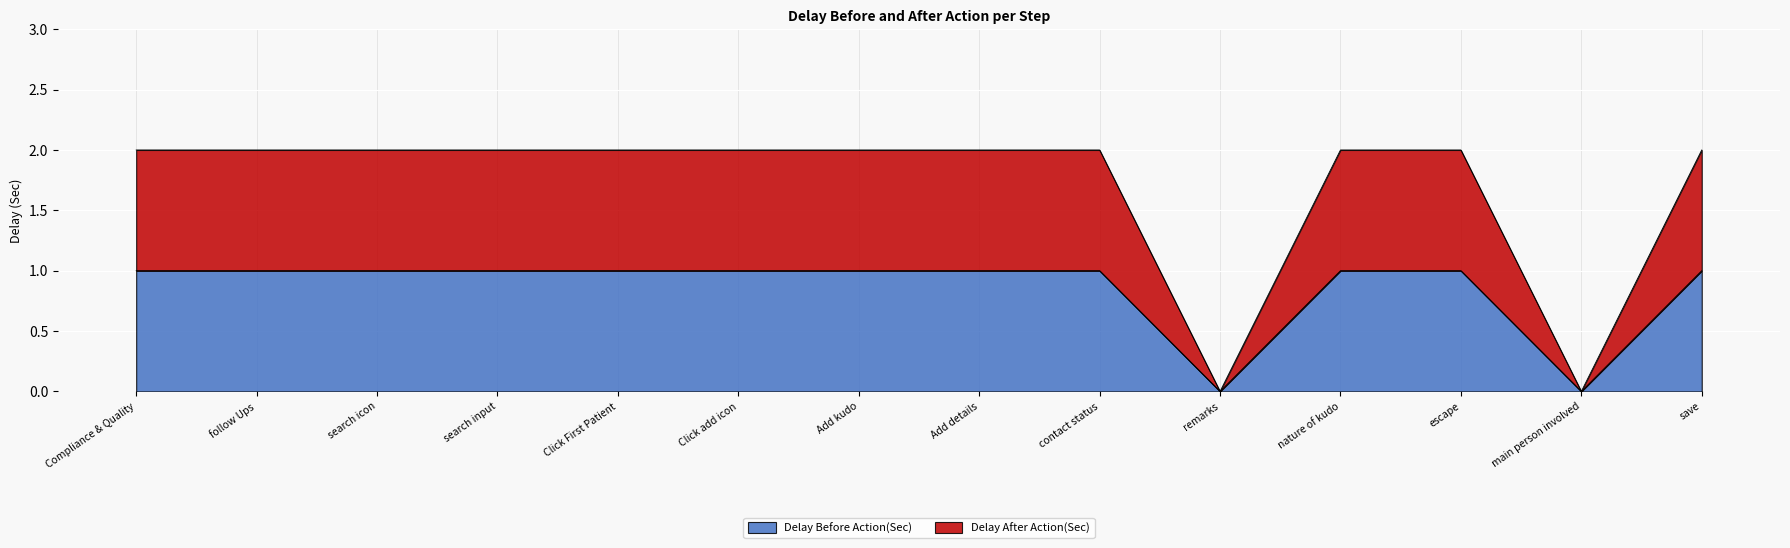

What are all the series names shown in the legend?

Delay Before Action(Sec), Delay After Action(Sec)